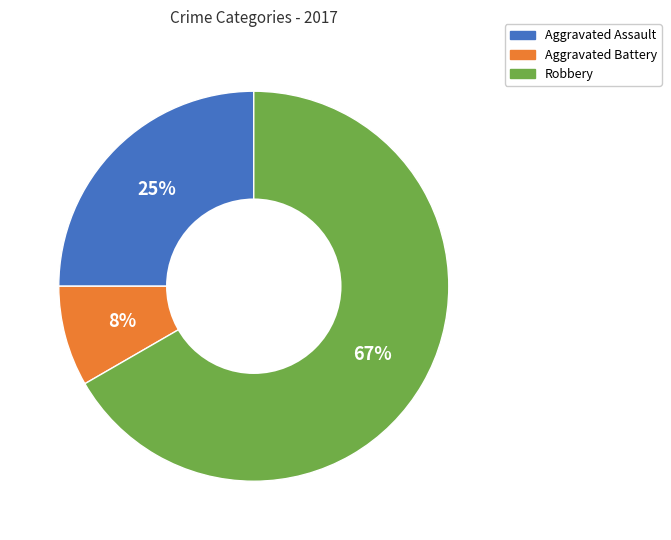

To the nearest percent, what is the average slice percentage?

33%